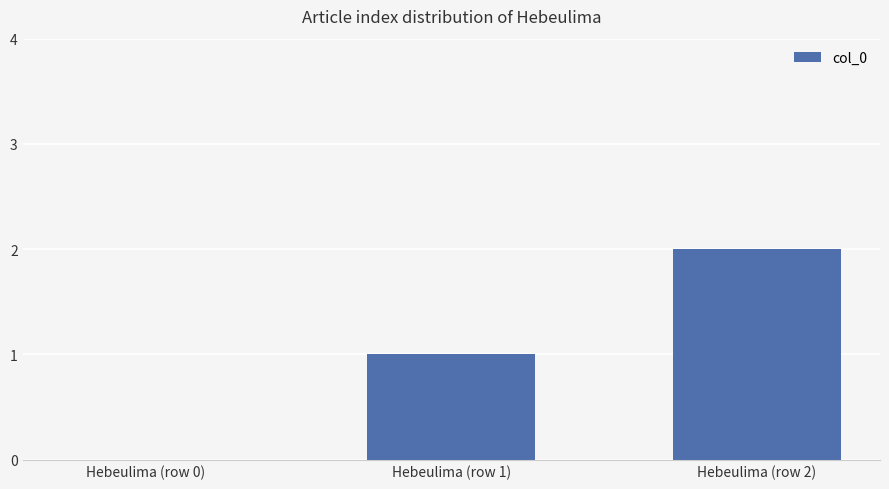

What is the difference between the values at Hebeulima (row 1) and Hebeulima (row 0)?

1